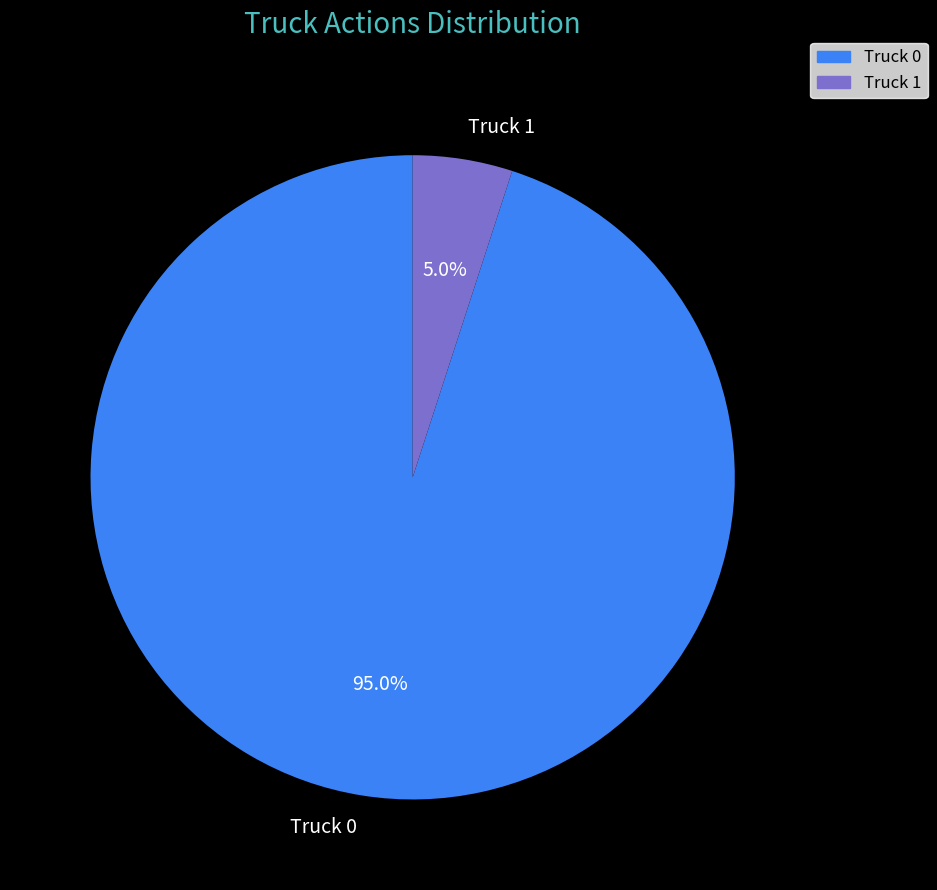

Does Truck 1 account for over 50% of the chart?

No